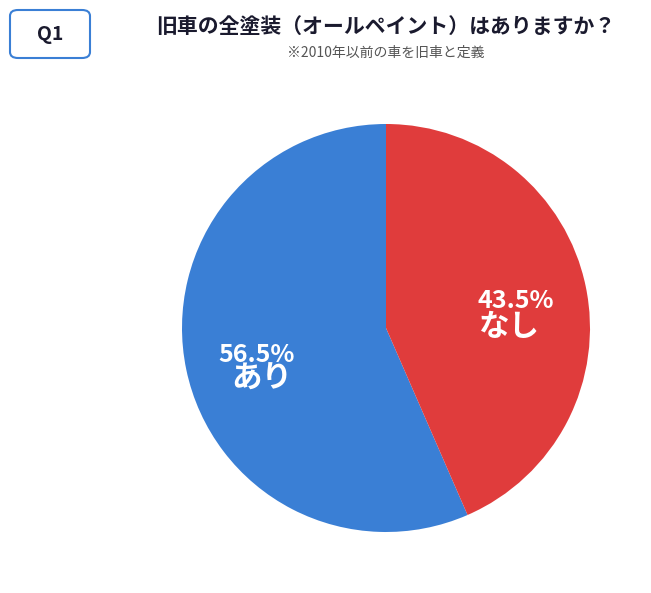

Which has a higher value, なし or あり?

あり